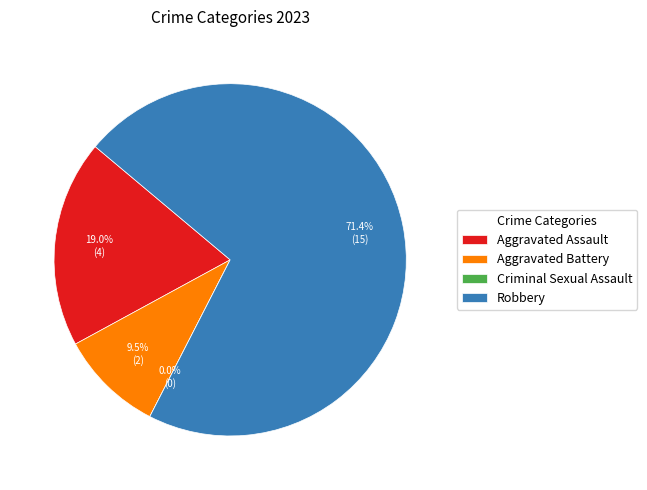

What is the smallest slice in the pie chart?

Criminal Sexual Assault